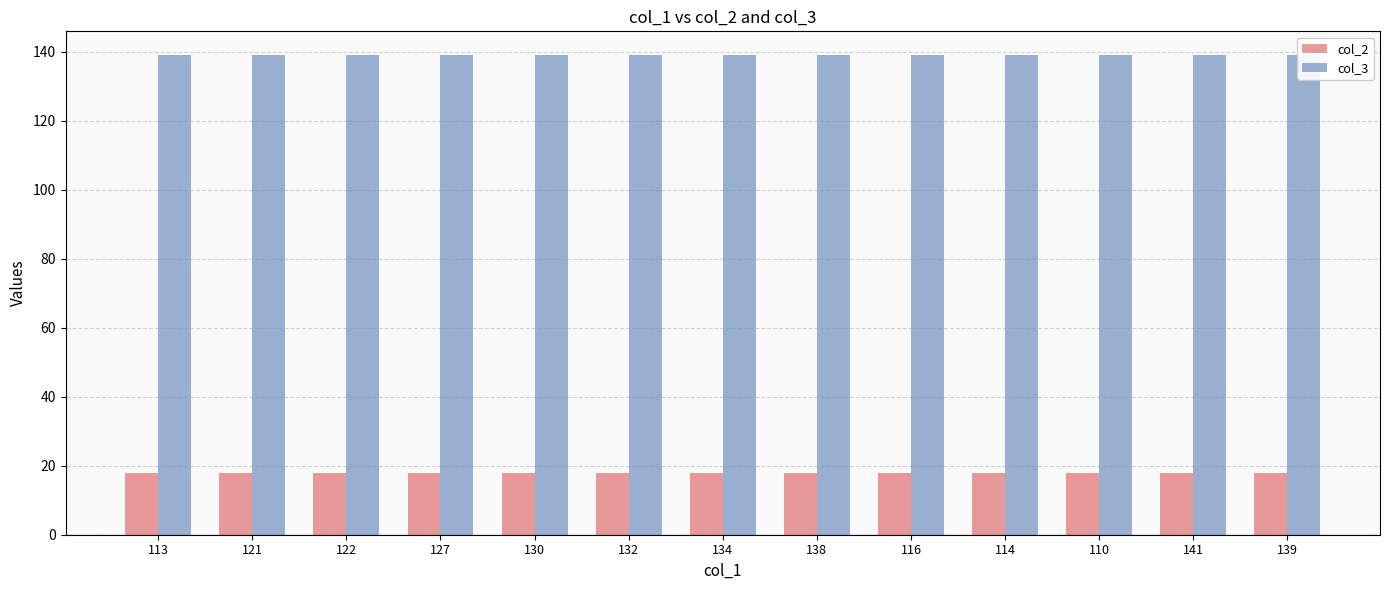

What is the maximum value for col_2?

18